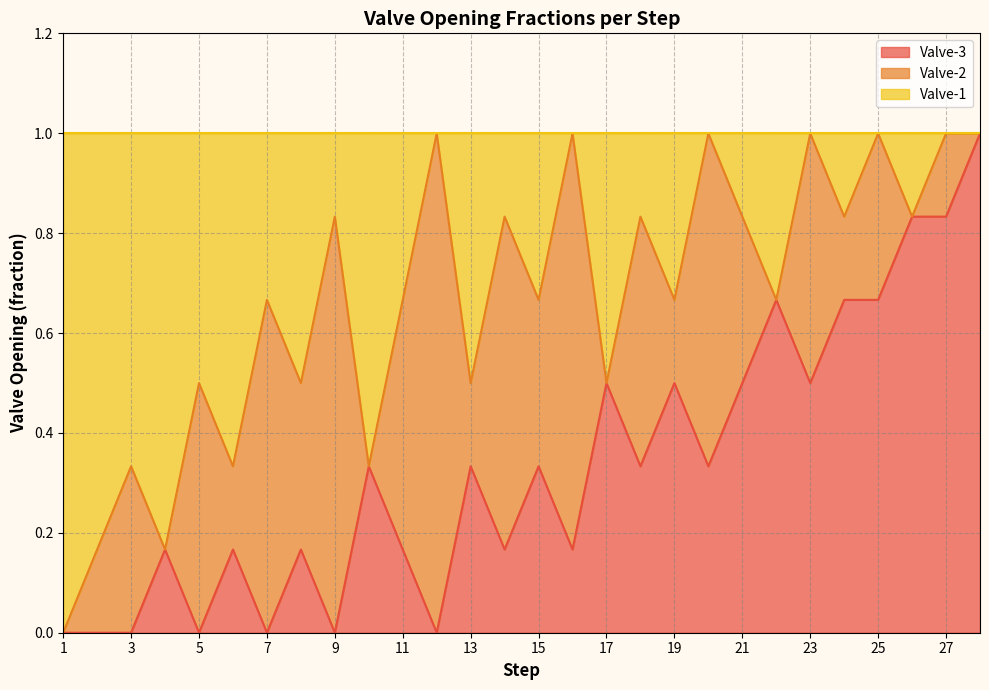

True or false: Valve-3 and Valve-1 intersect in this chart.

False